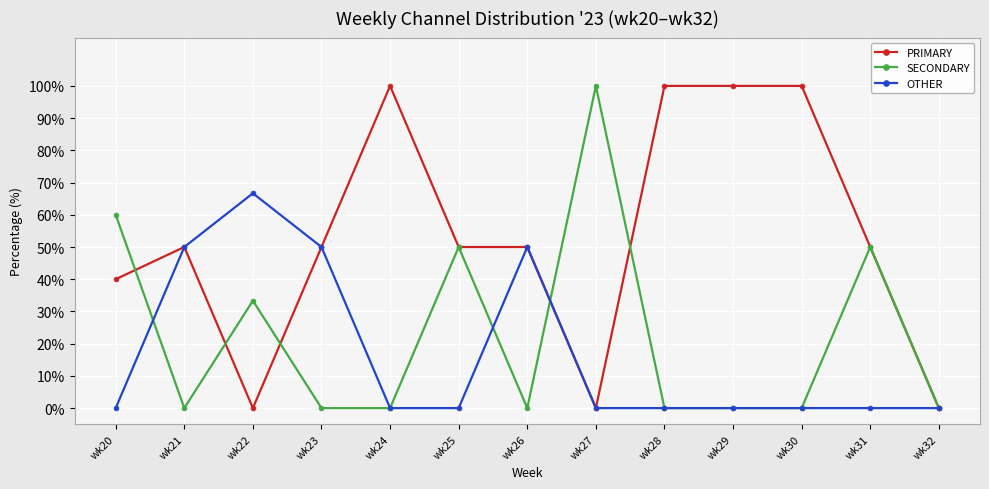

Which series has the largest total across all categories?

PRIMARY